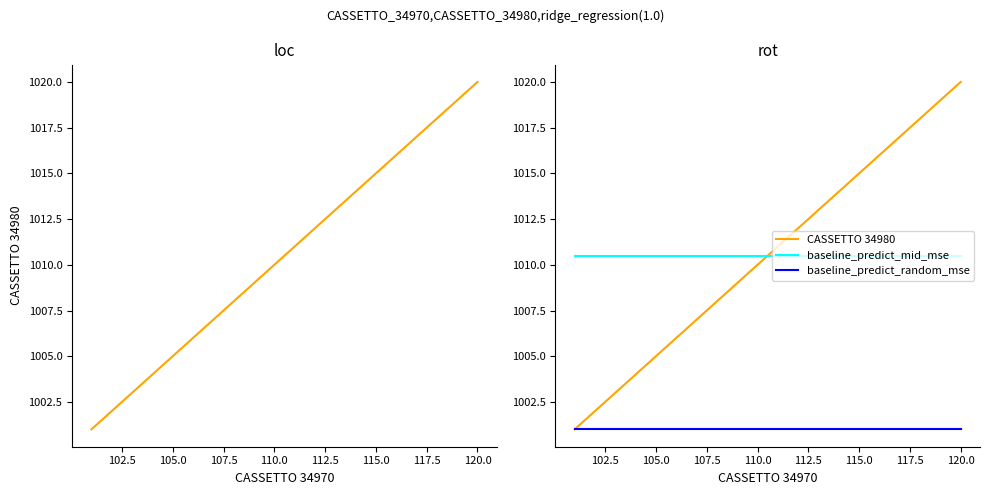

Is it true that baseline_predict_random_mse equals 632.4 at 12?

False